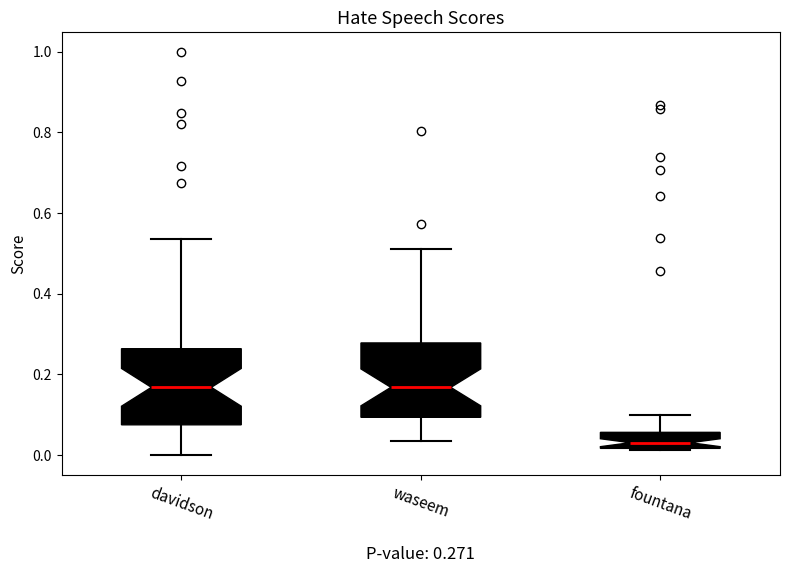

Which box's median line is the lowest?

fountana